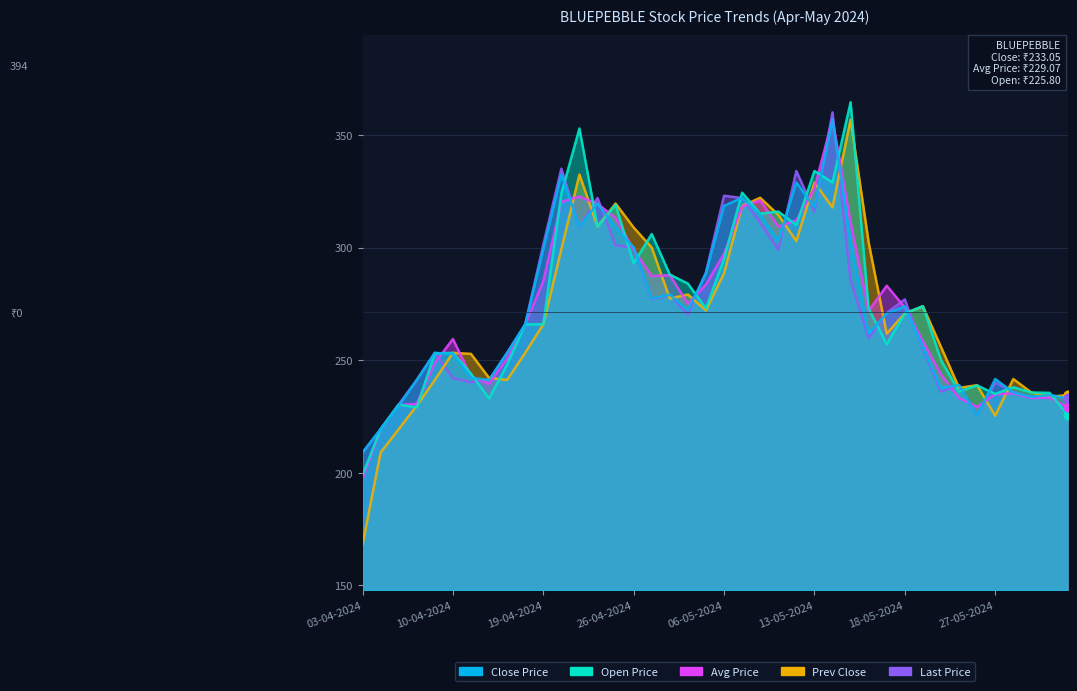

What is the total value across all series at 18-04-2024?

1316.8